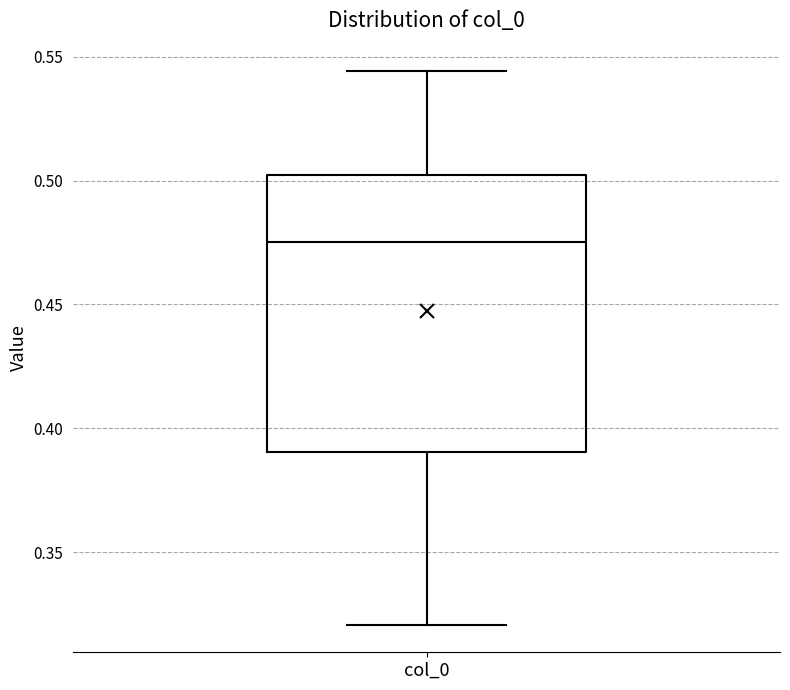

Transcribe this box plot: give where the median line is, the range the box spans, and where the two whiskers end, as read against the y-axis. The values are not printed on the chart, so give them approximately, as read against the axis.

median 0.475, box 0.390 to 0.500, whiskers 0.320 to 0.545